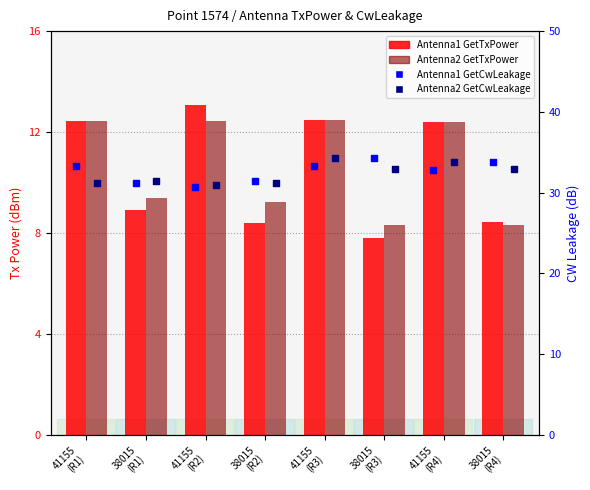

At how many categories does at least one series exceed 23?

8